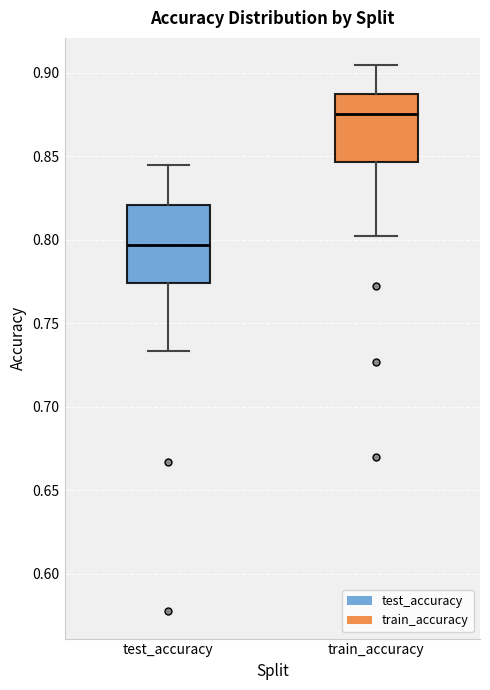

Where does the median line of the box for train_accuracy sit on the y-axis? The values are not printed on the chart, so give them approximately, as read against the axis.

0.875